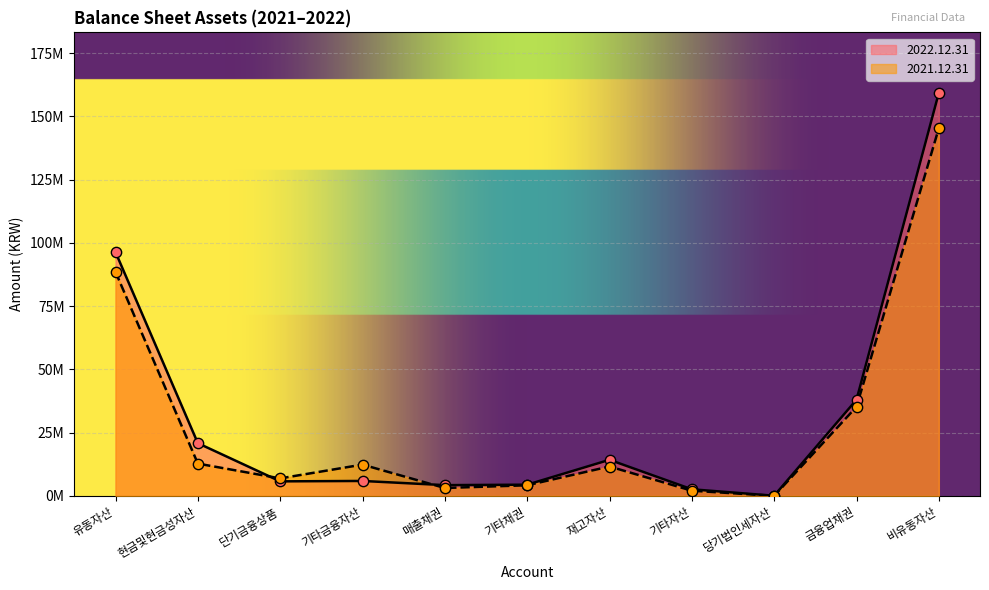

Which series contains the highest Y value?

2022.12.31